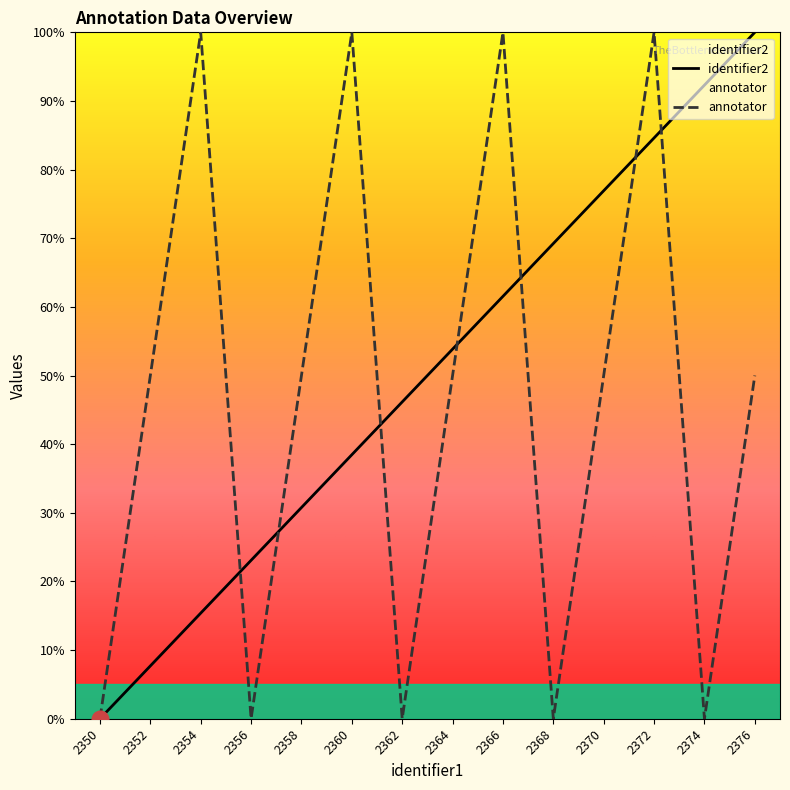

How many lines are shown in the chart?

2